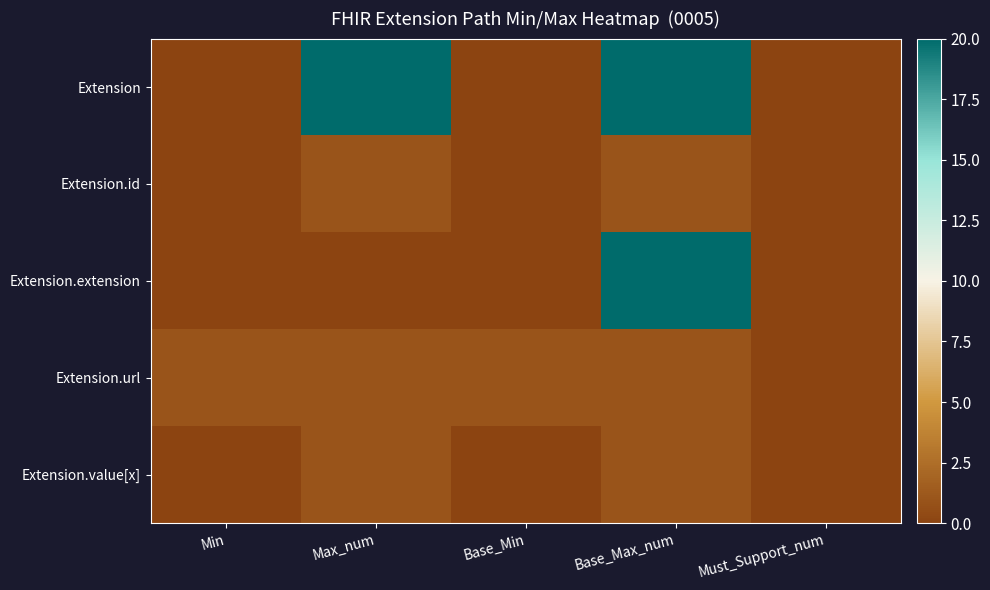

Reading right to left, extract all data points from this chart.

Extension: Must_Support_num=0	Base_Max_num=20	Base_Min=0	Max_num=20	Min=0
Extension.id: Must_Support_num=0	Base_Max_num=1	Base_Min=0	Max_num=1	Min=0
Extension.extension: Must_Support_num=0	Base_Max_num=20	Base_Min=0	Max_num=0	Min=0
Extension.url: Must_Support_num=0	Base_Max_num=1	Base_Min=1	Max_num=1	Min=1
Extension.value[x]: Must_Support_num=0	Base_Max_num=1	Base_Min=0	Max_num=1	Min=0